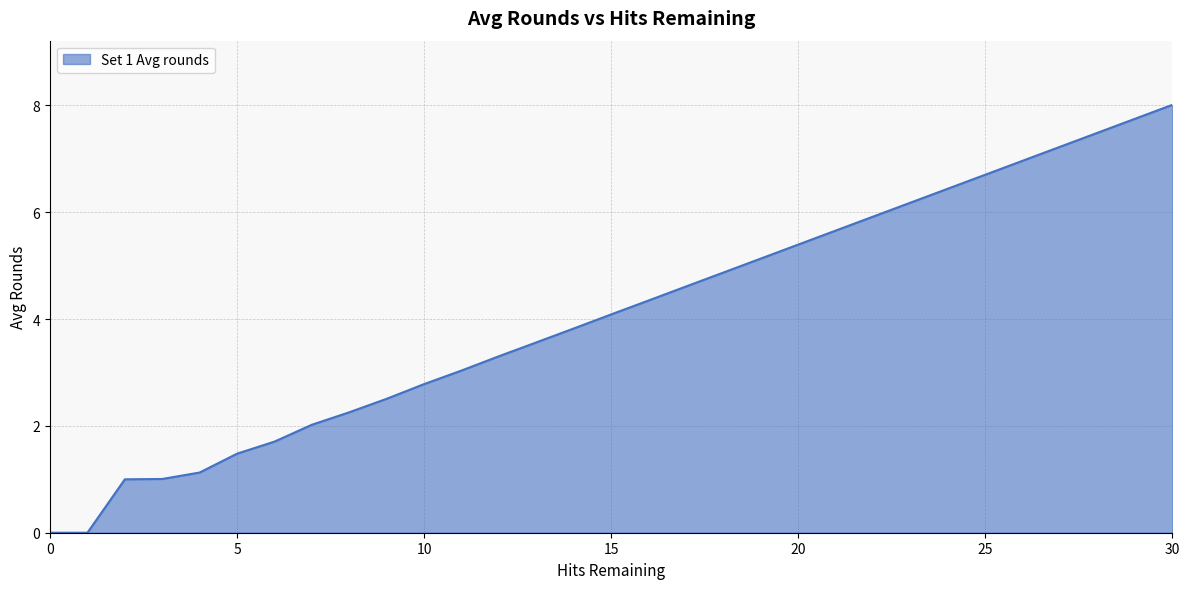

Count the number of values greater than 4.

16